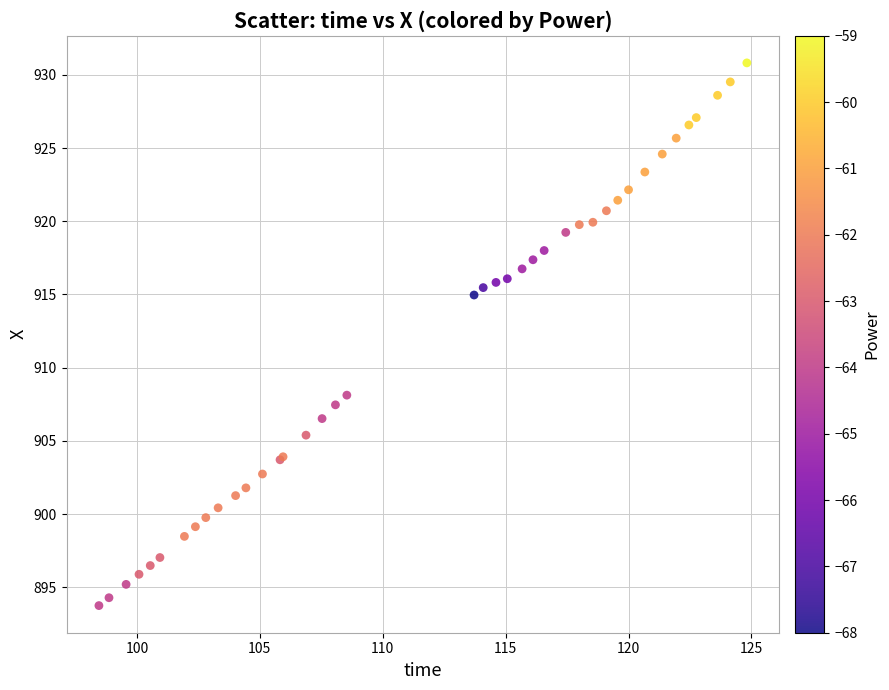

What Y value in the scatter plot is closest to 912?

915.0